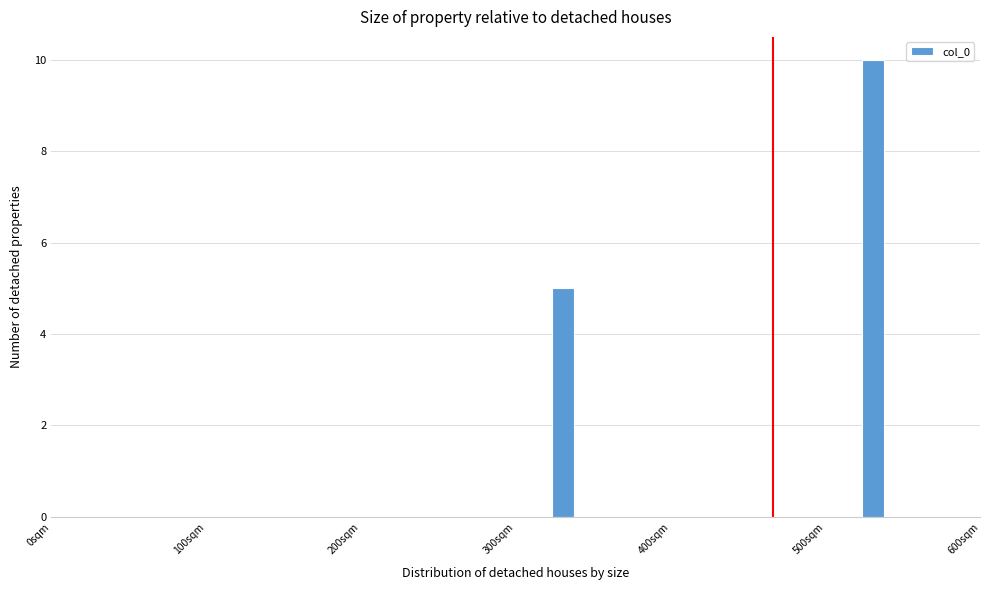

Around what value on the x-axis is the tallest bar? Give the approximate position of its centre, as read against the axis.

530